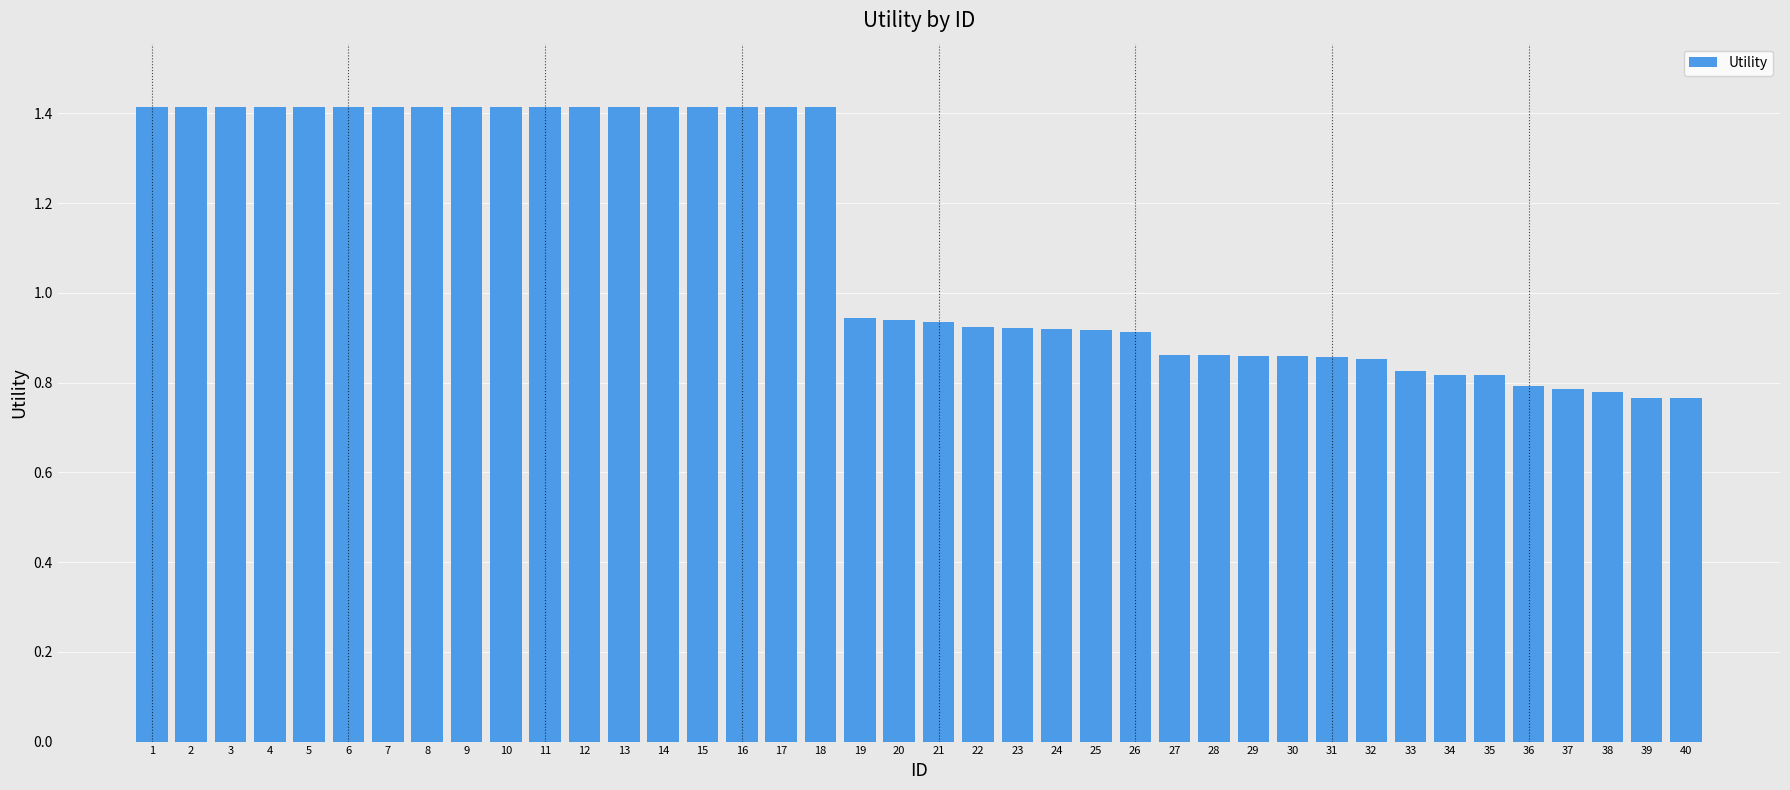

Is it true that the value at 27 is 0.4?

False